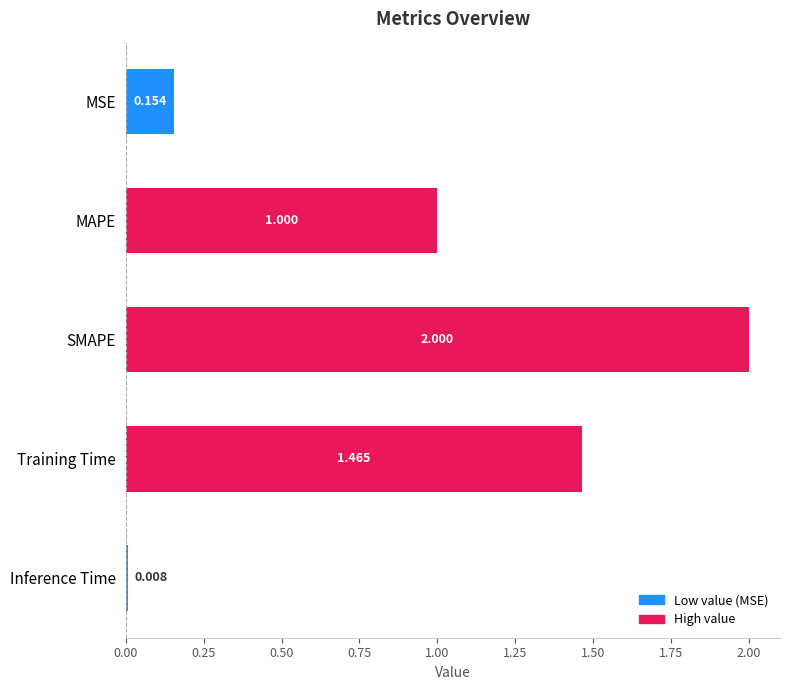

What is the label of the 4th bar from the top?

Training Time